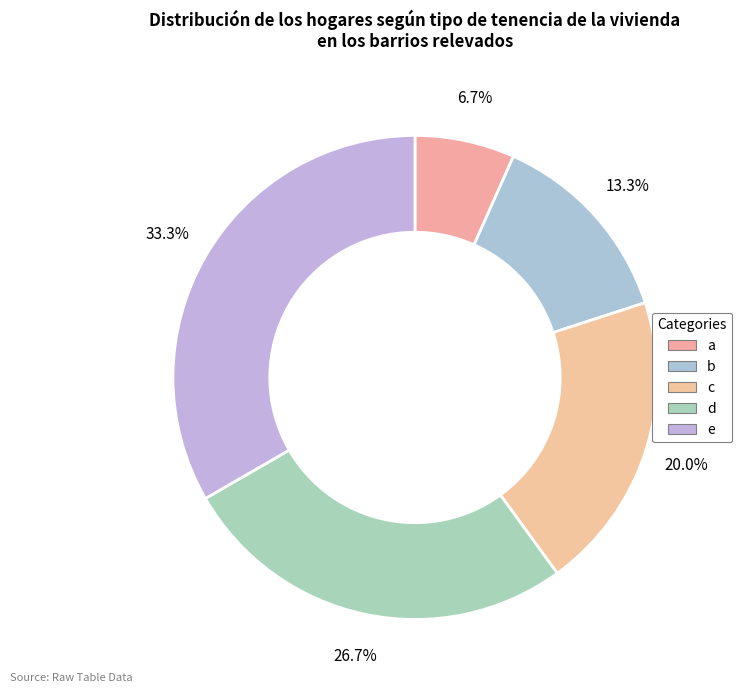

Count the number of slices in the pie.

5